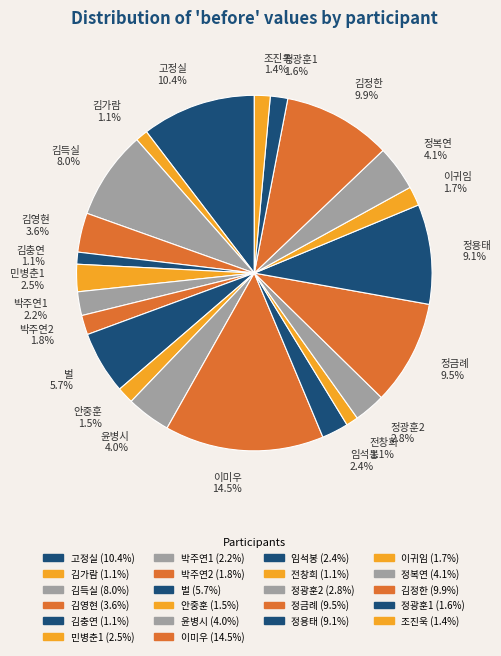

What percentage is the 조진욱 slice, to the nearest percent?

1%